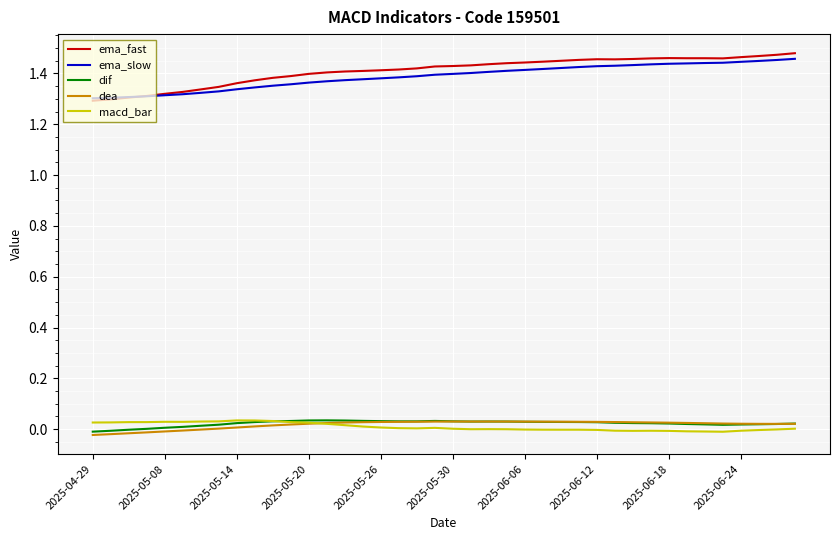

True or false: ema_slow and dea cross at least once.

False